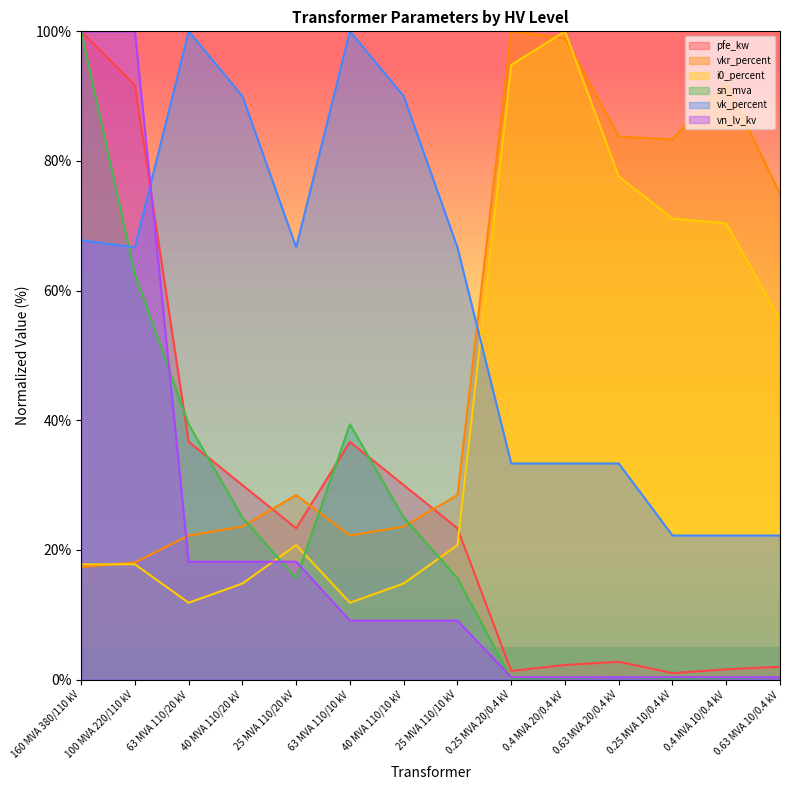

The value of sn_mva at 40 MVA 110/20 kV is 34.1. True or false?

False